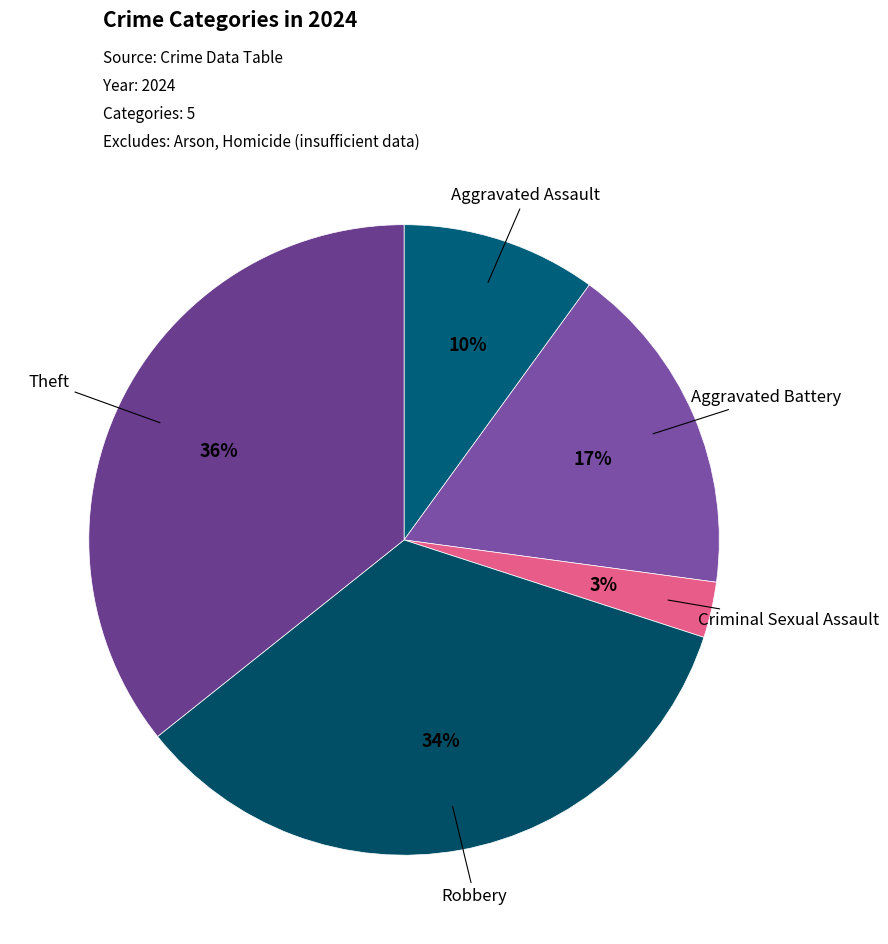

Is there any slice that represents more than half of the pie?

No